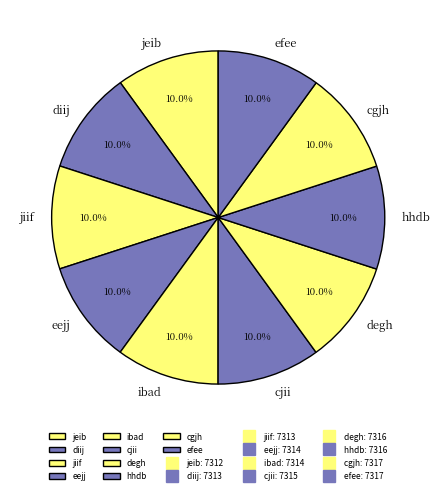

Is the sum of jeib and jiif greater than half?

No